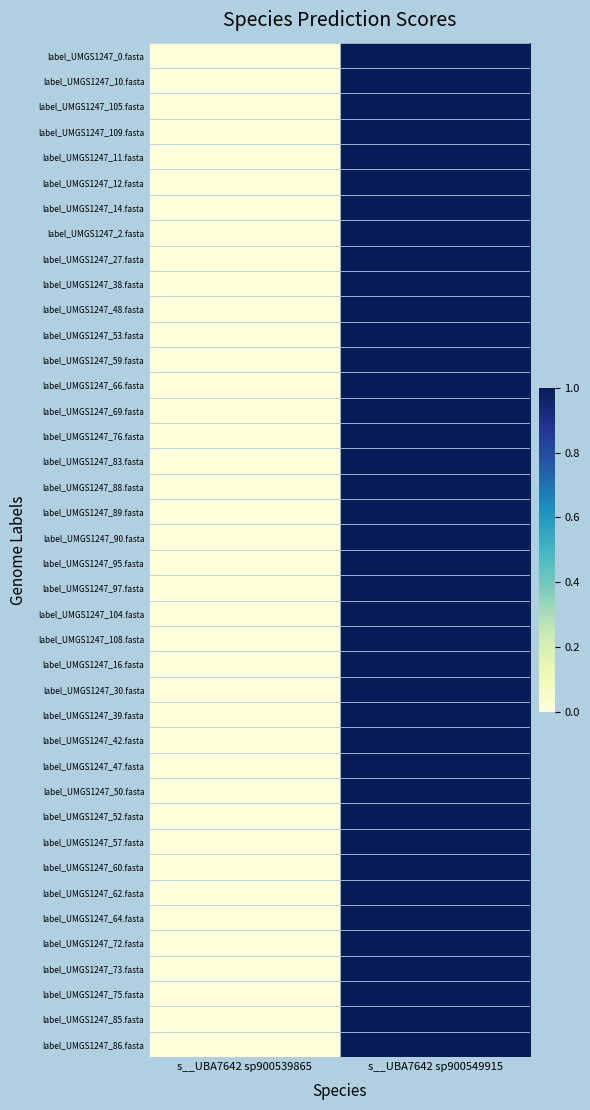

Count the number of categories in the chart.

2